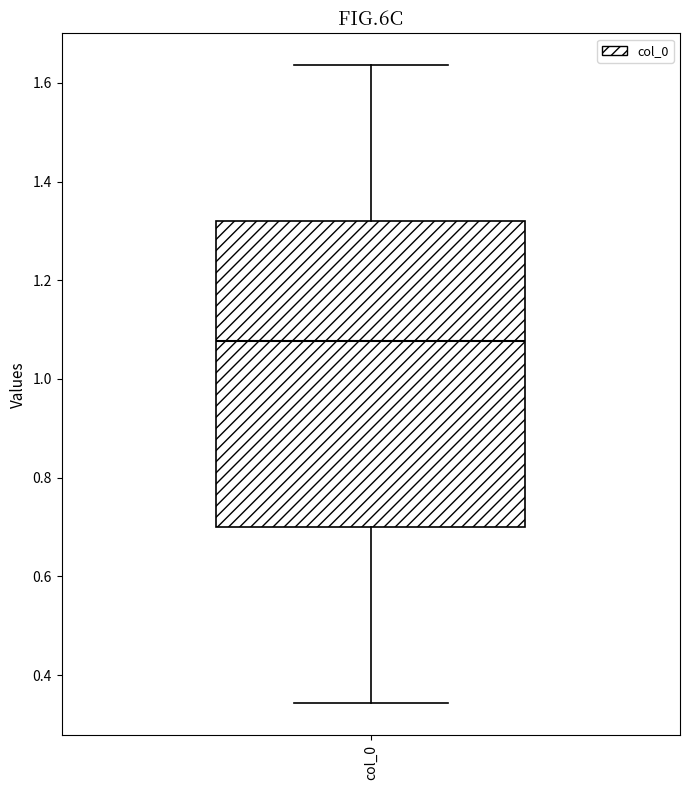

Transcribe this box plot: give where the median line is, the range the box spans, and where the two whiskers end, as read against the y-axis. The values are not printed on the chart, so give them approximately, as read against the axis.

median 1.08, box 0.70 to 1.32, whiskers 0.34 to 1.64